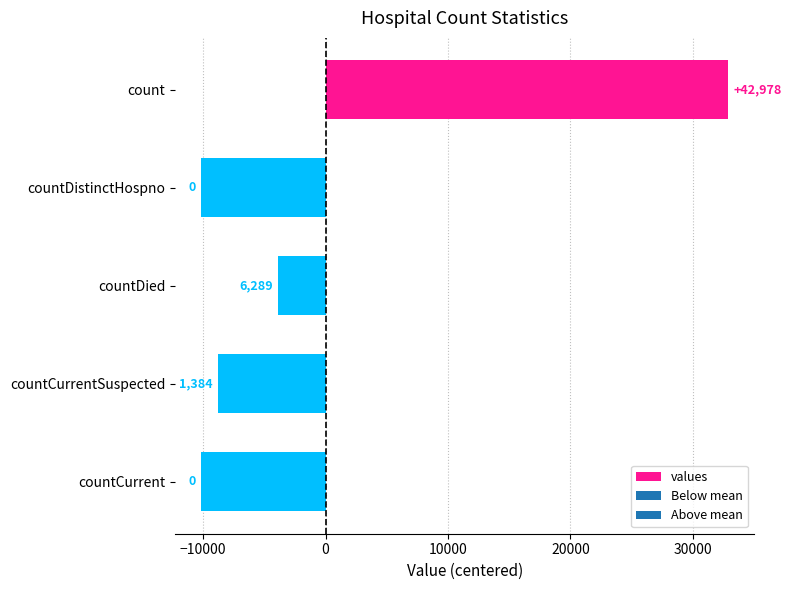

Does the chart contain any negative values?

Yes